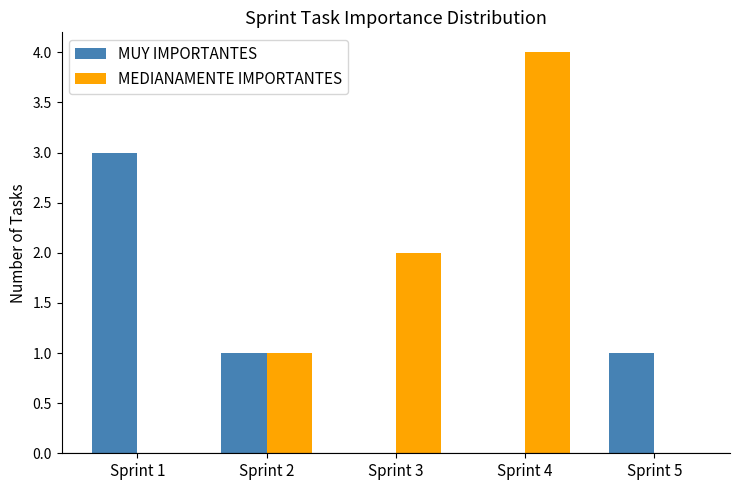

Which series changed the most between Sprint 2 and Sprint 4?

MEDIANAMENTE IMPORTANTES